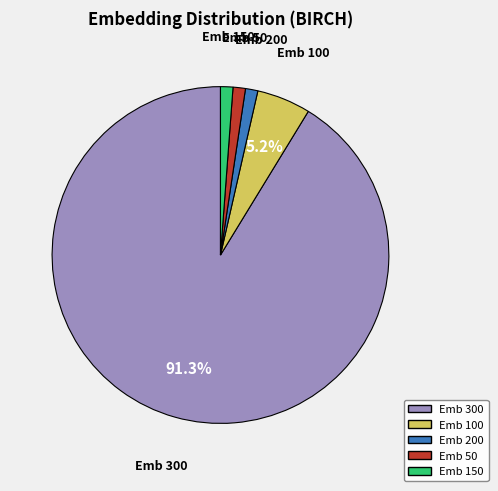

Is there any slice that represents more than half of the pie?

Yes